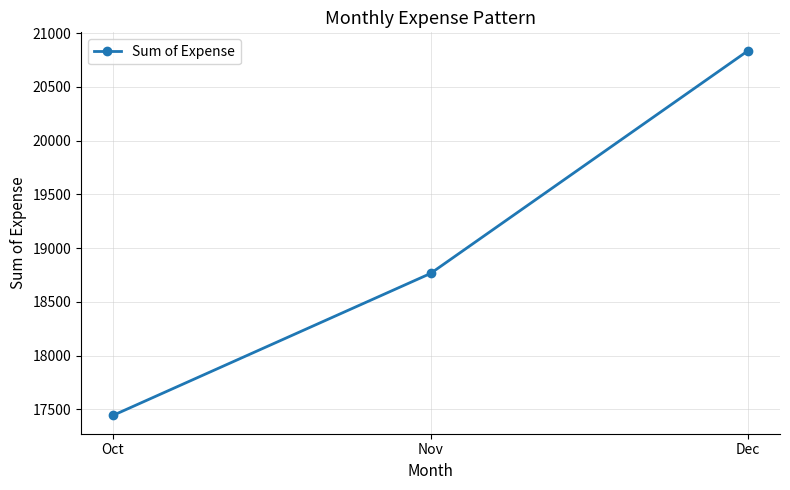

What is the value of the 1st point from the left?

17443.4